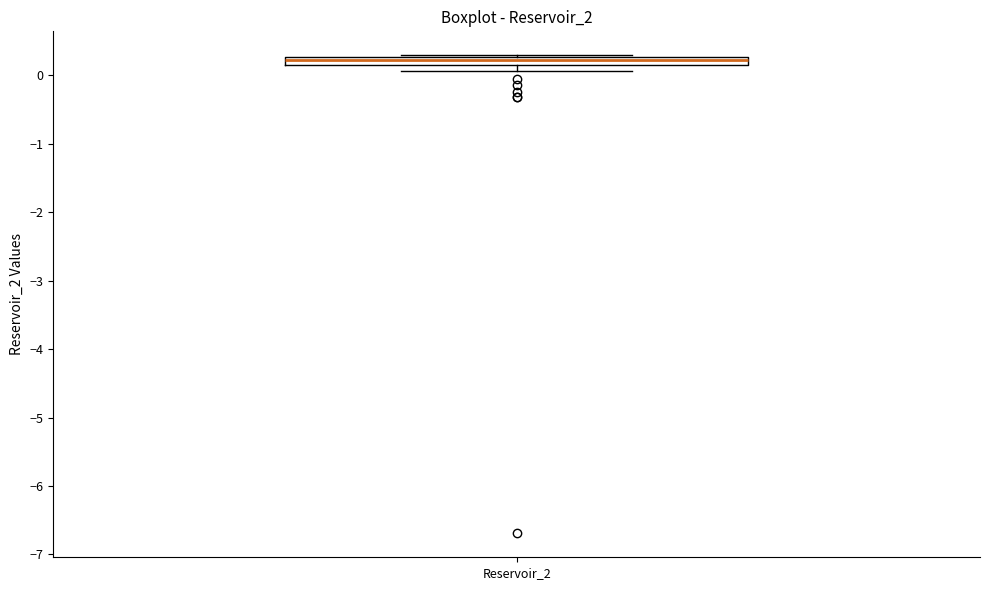

Where is the upper edge of the box for Reservoir_2 on the y-axis? The values are not printed on the chart, so give them approximately, as read against the axis.

0.3